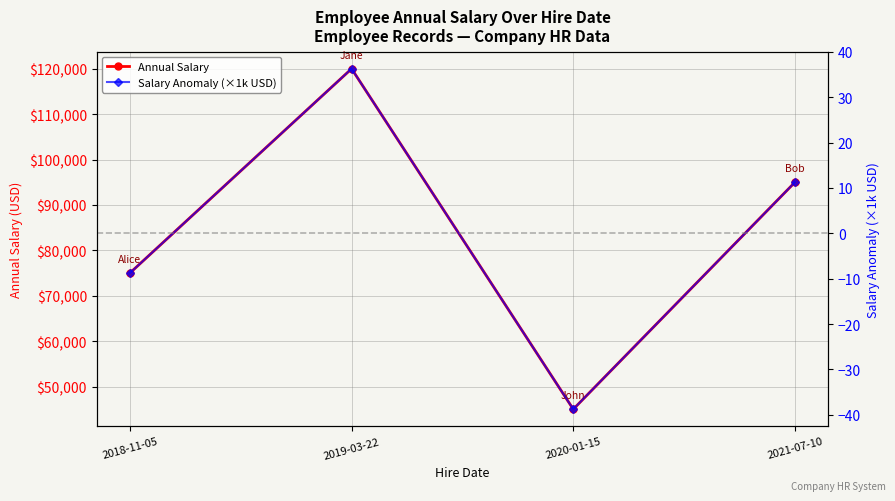

How many interior local peaks does the Annual Salary series have?

1